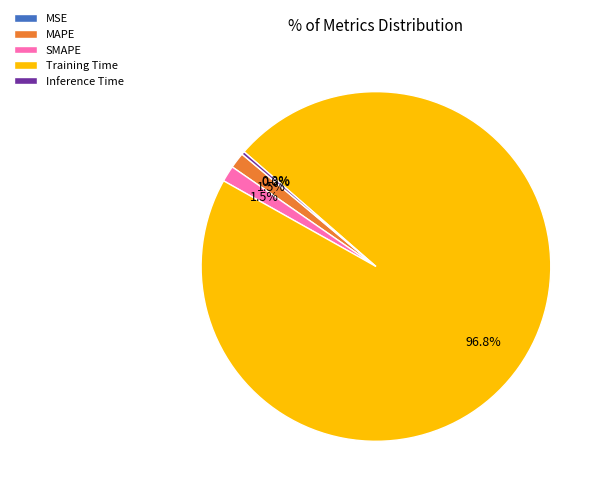

Does Training Time represent more than half of the total?

Yes